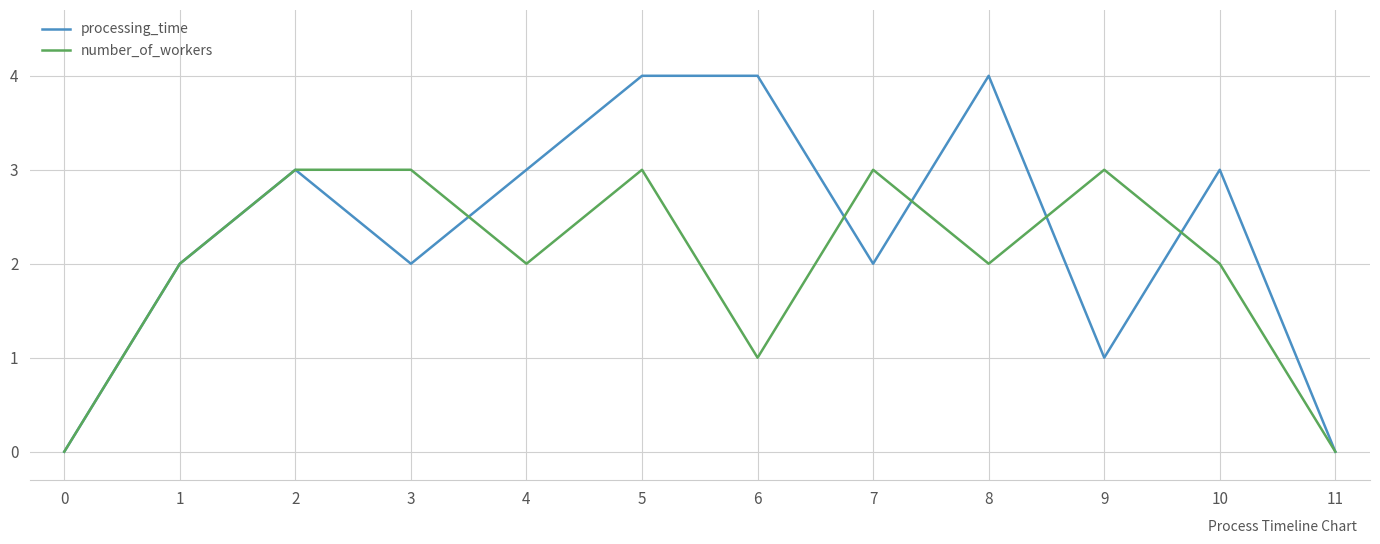

Is it true that number_of_workers equals 3 at 10?

False